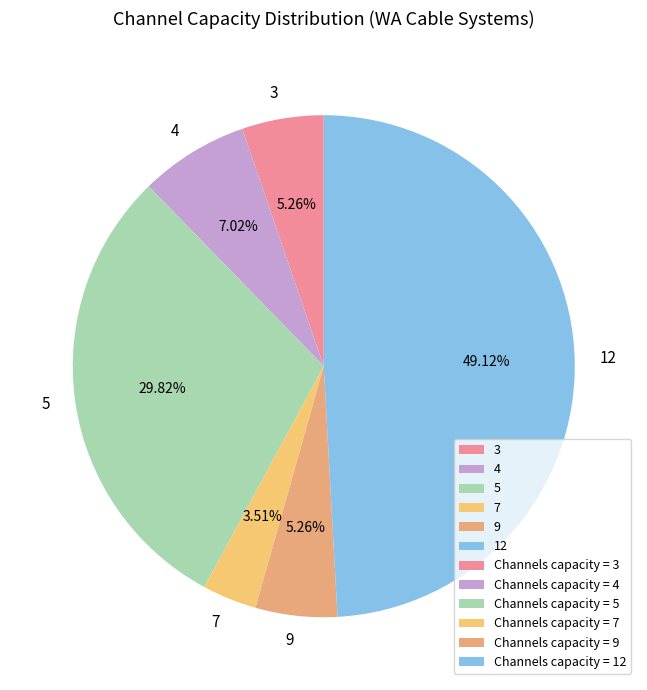

Which has a higher value, 3 or 4?

4